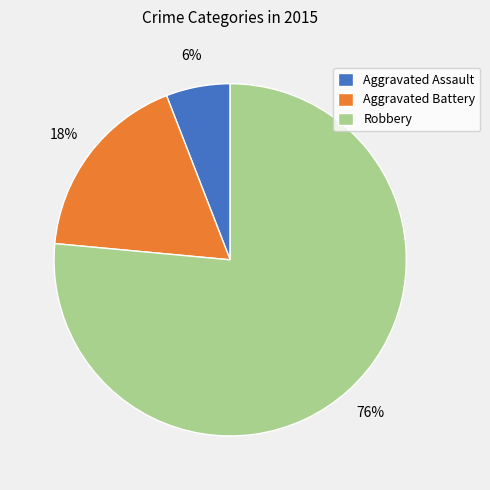

Which category has the biggest portion of the pie?

Robbery